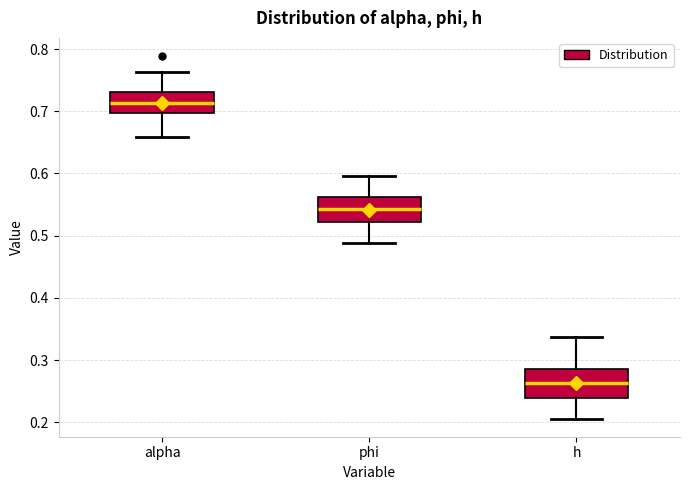

Which box's median line is the lowest?

h